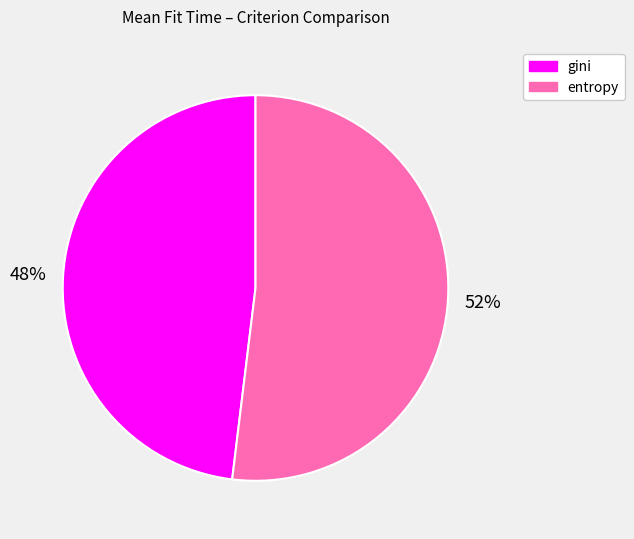

To the nearest percent, what is the difference between the gini and entropy slice percentages?

4%